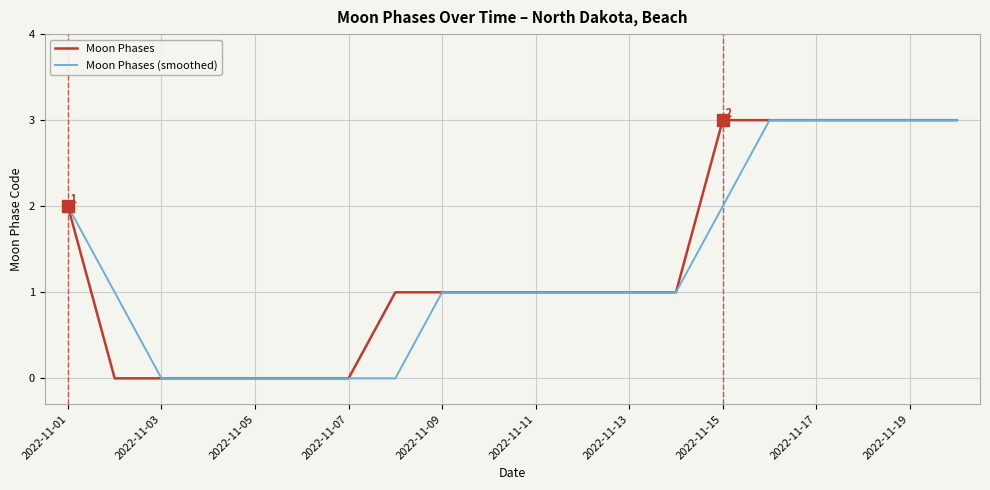

True or false: Moon Phases (smoothed) and Moon Phases intersect in this chart.

False